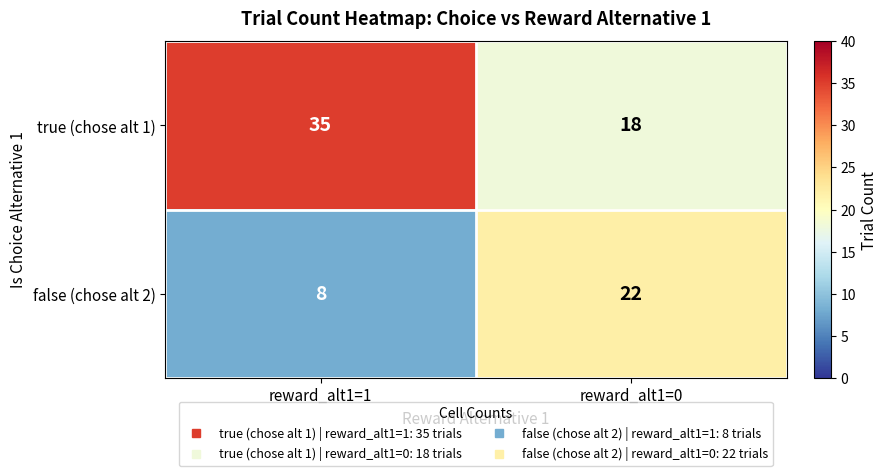

Count the number of categories in the chart.

2